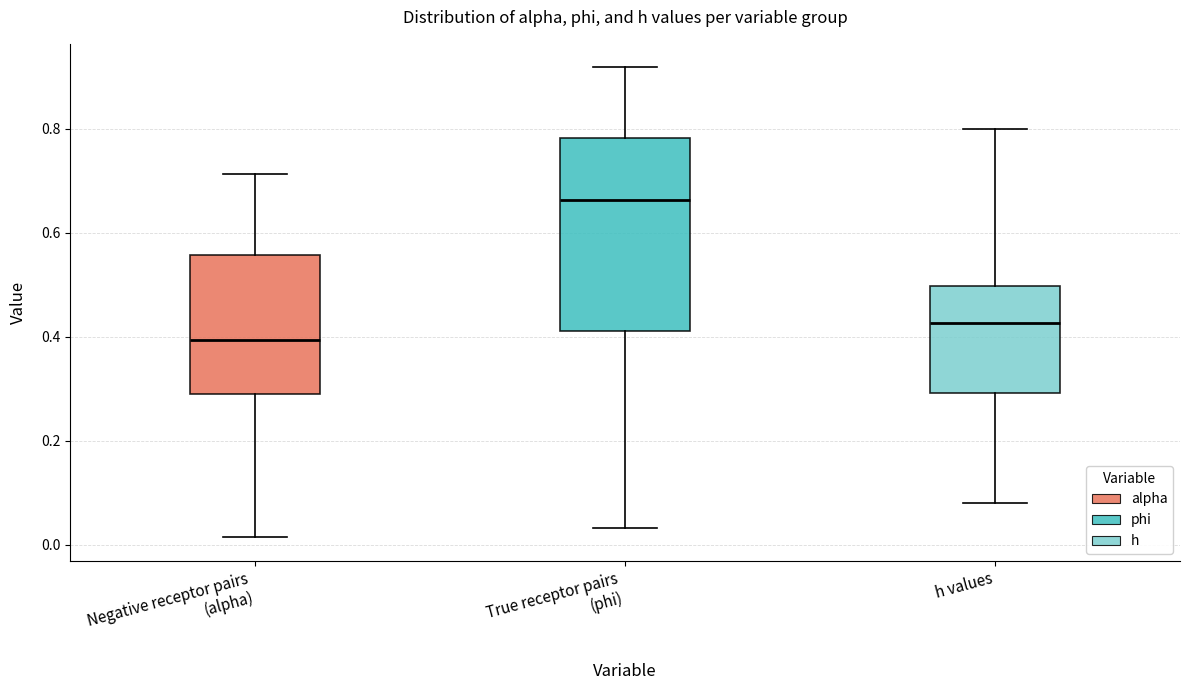

Where does the median line of the box for h values sit on the y-axis? The values are not printed on the chart, so give them approximately, as read against the axis.

0.42